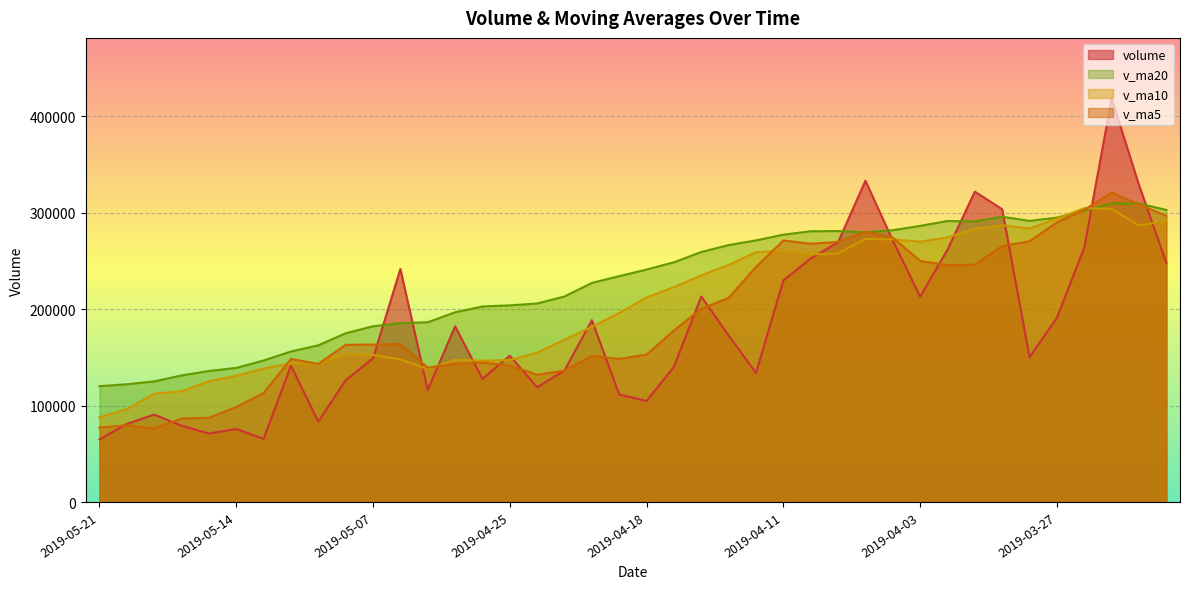

At which label does volume reach its peak?

2019-03-25